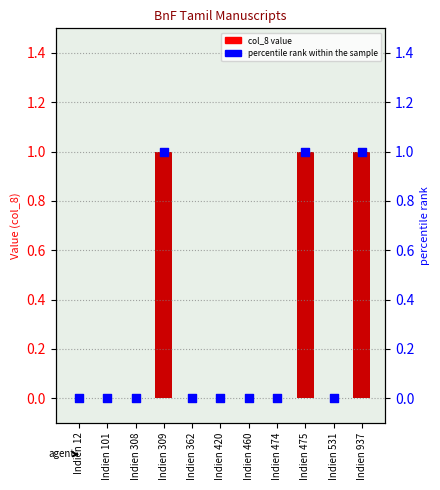

Which series has the widest spread of Y values?

col_8